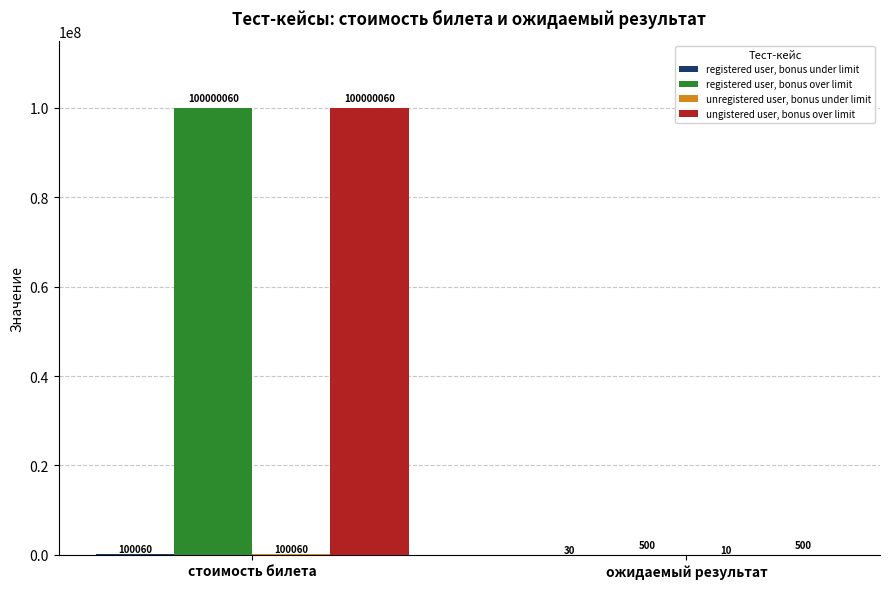

Is it true that ungistered user, bonus over limit equals 21549697 at стоимость билета?

False